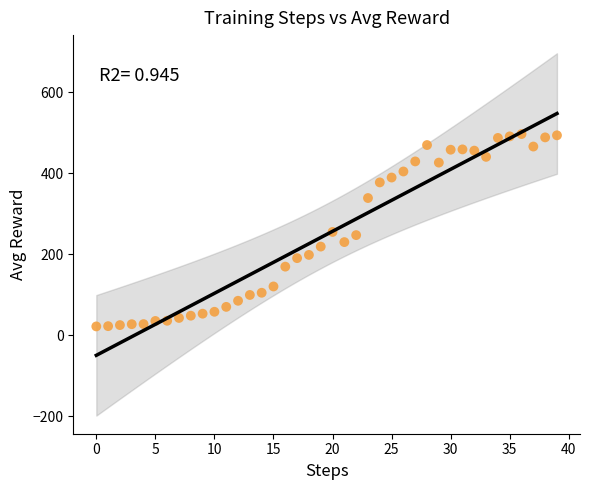

What is the range of Y values (max minus min)?

474.8